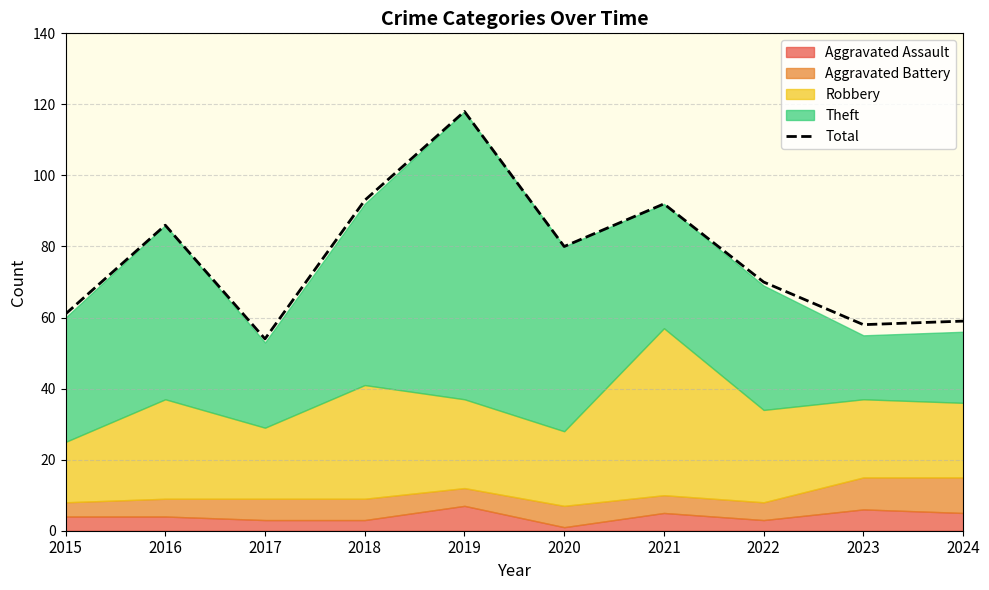

Where is the first local maximum?

2016